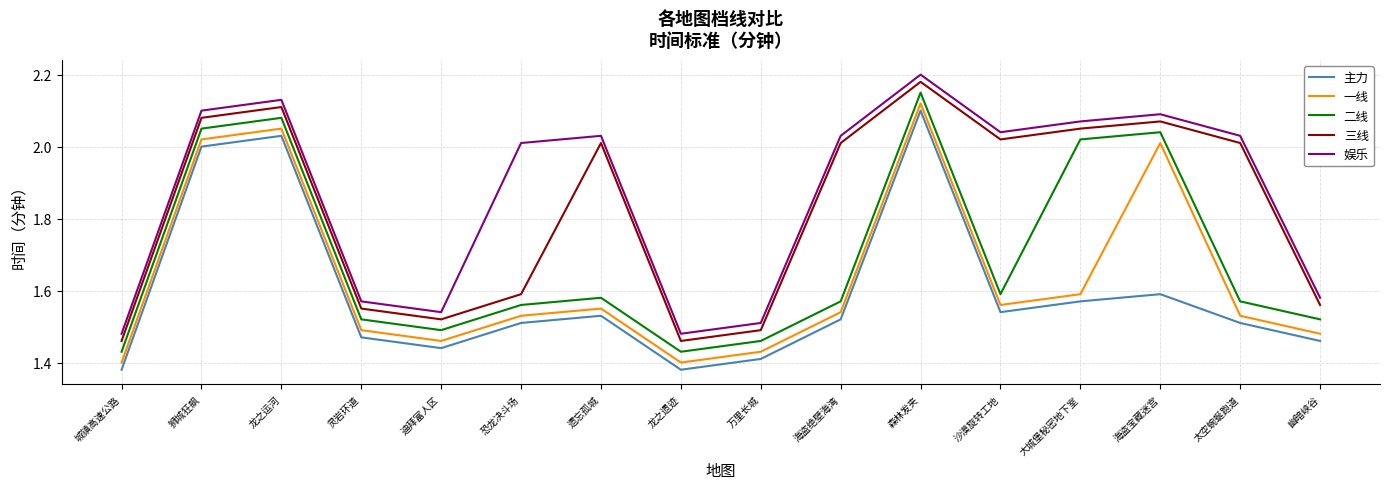

What position from the right is 遗忘孤城?

10